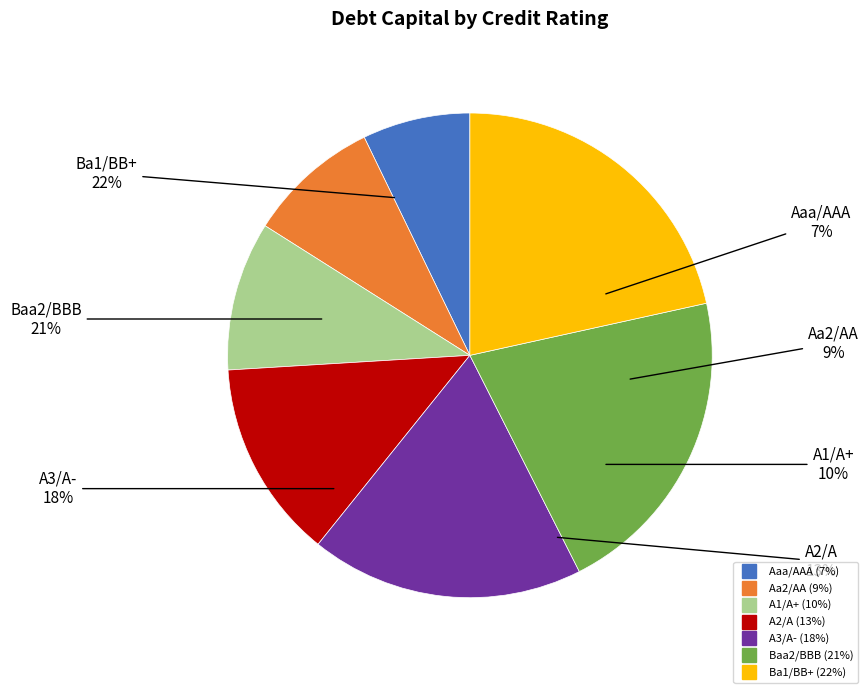

Does Aa2/AA account for over 50% of the chart?

No